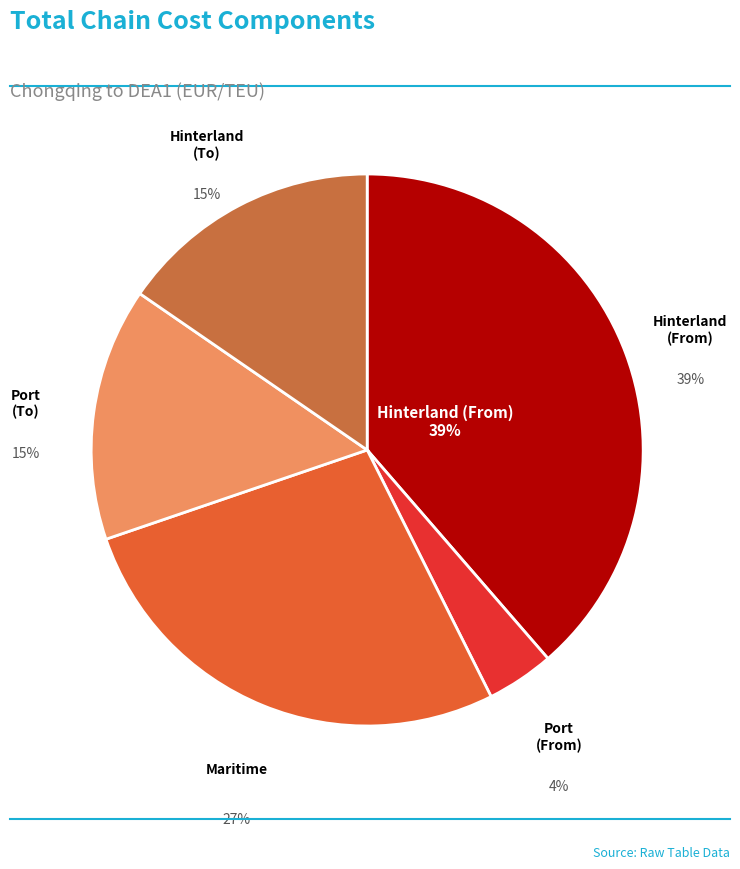

How many segments does this pie chart have?

5